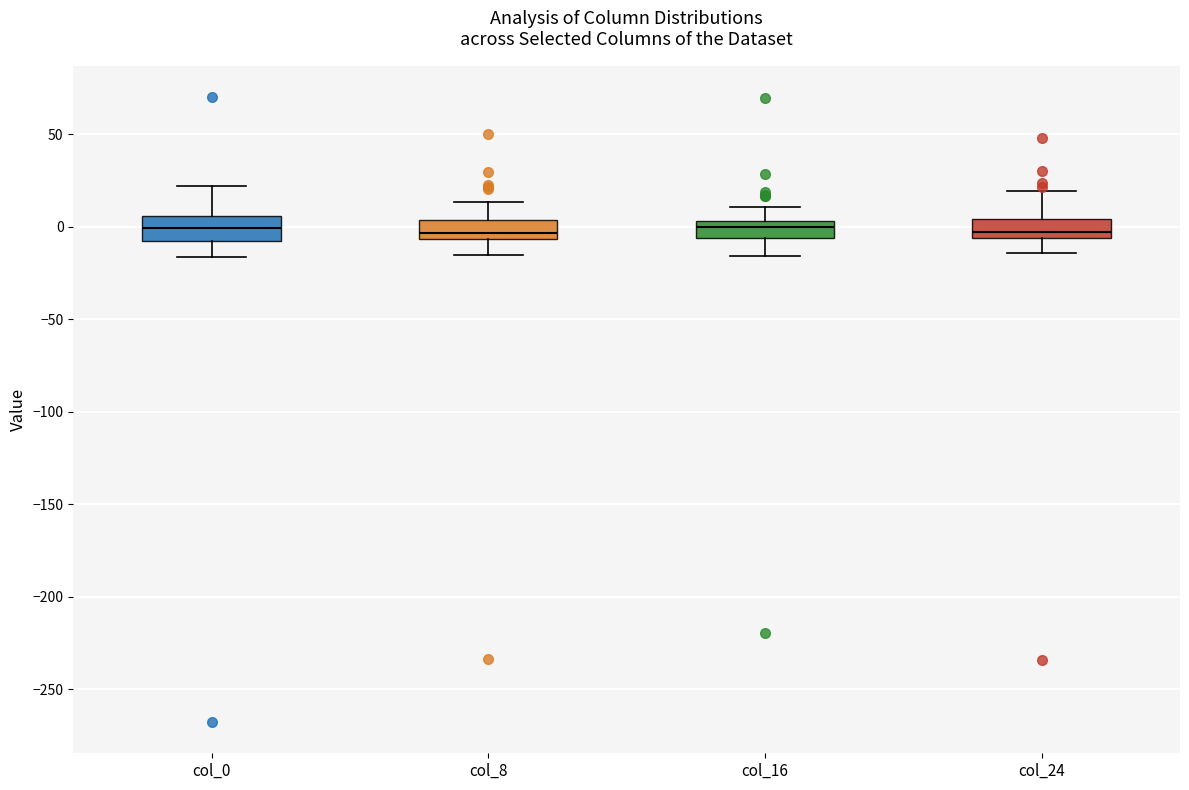

Reading left to right, read every box against the y-axis: the position of its median line, the range the box covers, and the ends of its whiskers. The values are not printed on the chart, so give them approximately, as read against the axis.

col_0: median 0, box -10 to 5, whiskers -15 to 20
col_8: median -5 (just above the box's lower edge), box -5 to 5, whiskers -15 to 15
col_16: median 0, box -5 to 5, whiskers -15 to 10
col_24: median -5 (just above the box's lower edge), box -5 to 5, whiskers -15 to 20